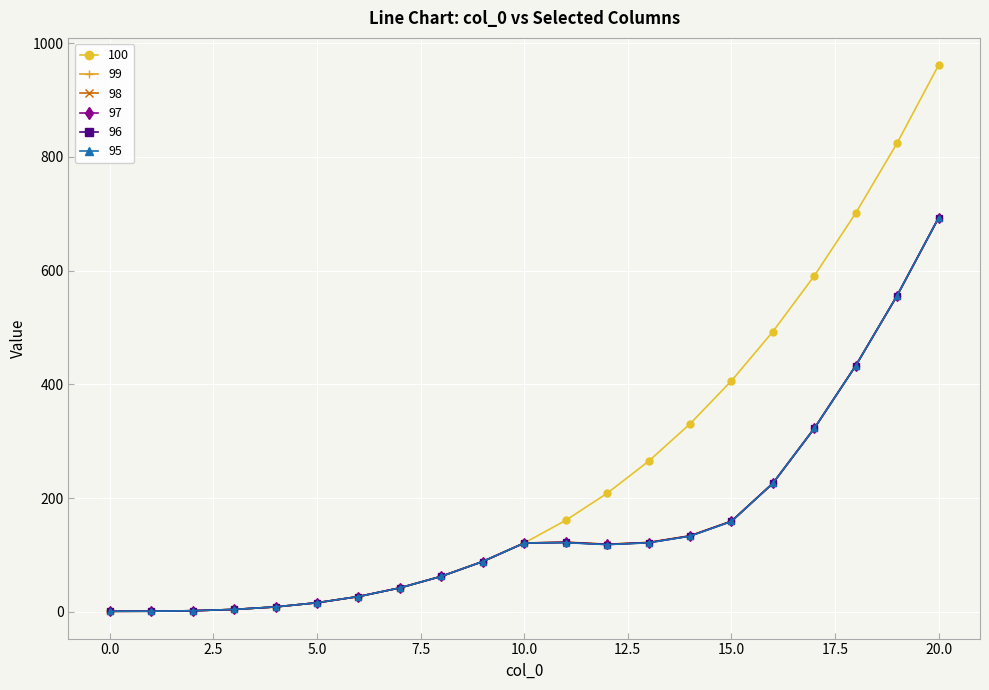

What is the value of the 100 point at the 4th from the left?

4.2